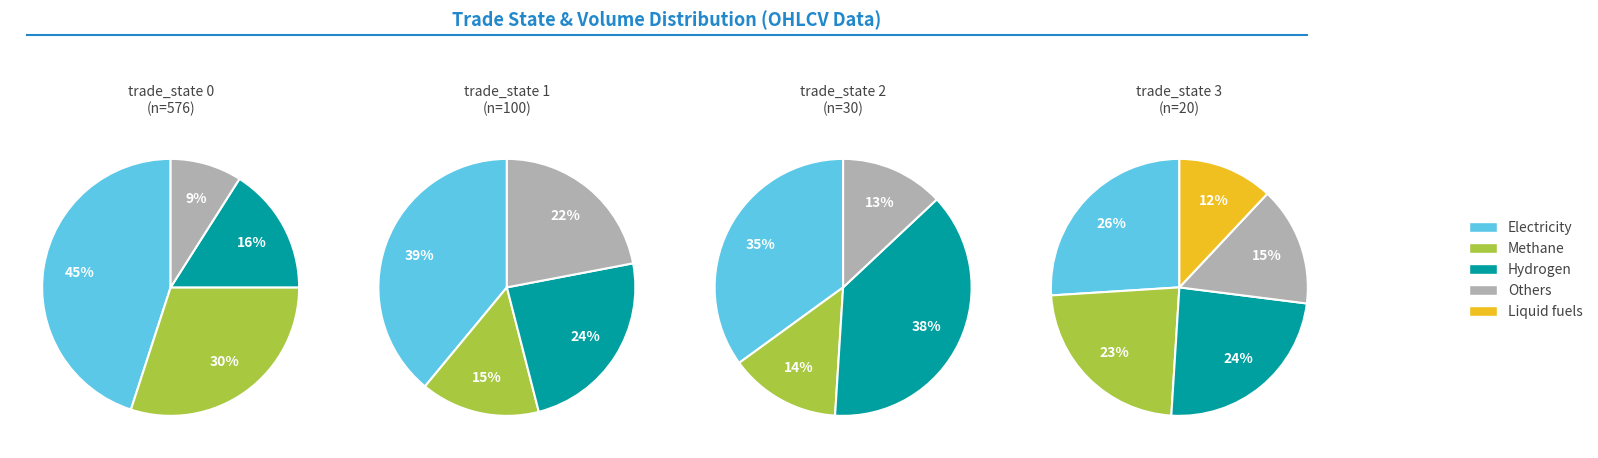

To the nearest percent, what is the average slice percentage?

25%